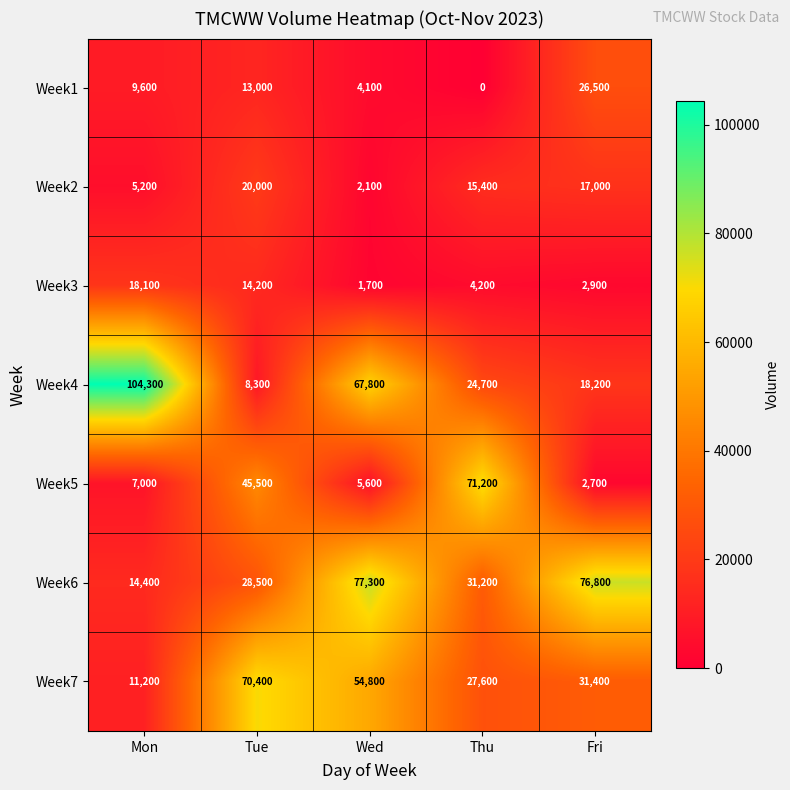

How many Week1 values are between 4100 and 13000?

3